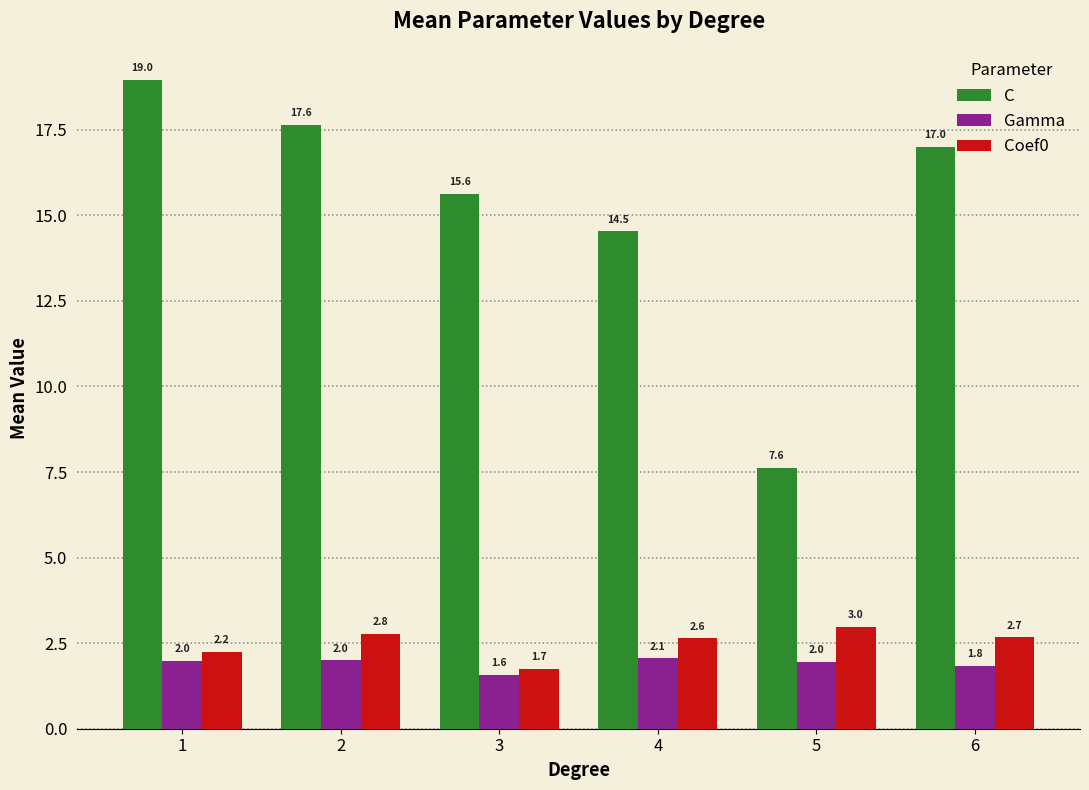

How many data points in C are less than 16?

3